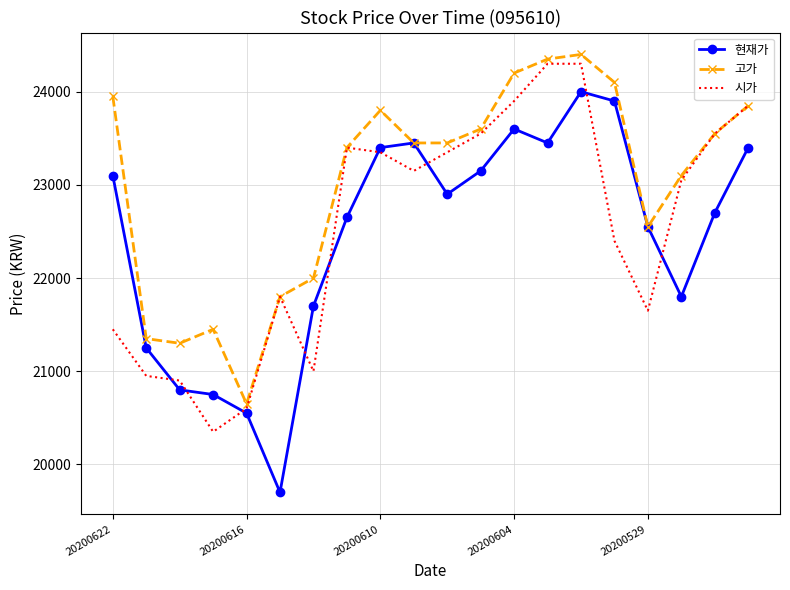

Which series has the largest total across all categories?

고가